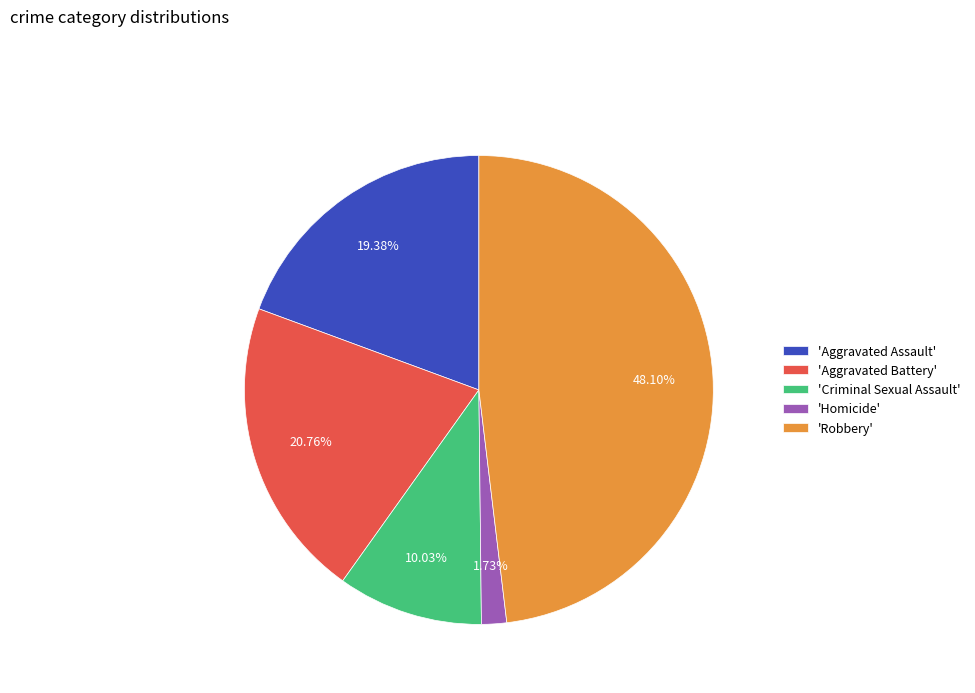

Is there any slice that represents more than half of the pie?

No